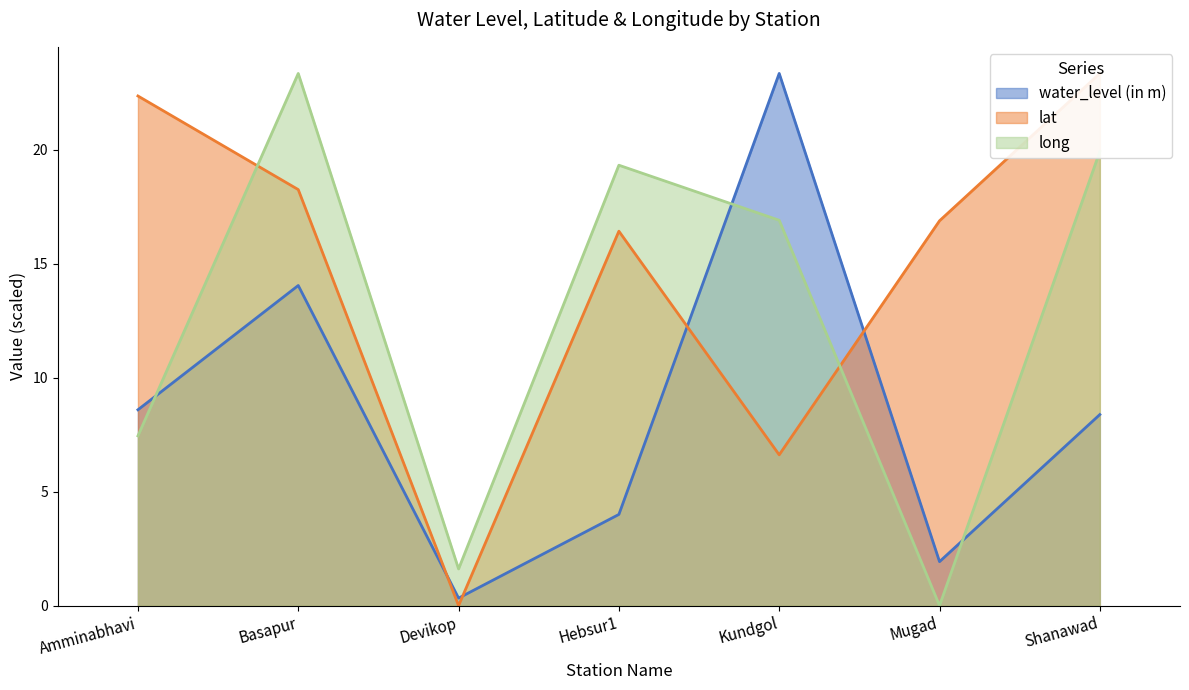

How many lines are shown in the chart?

3